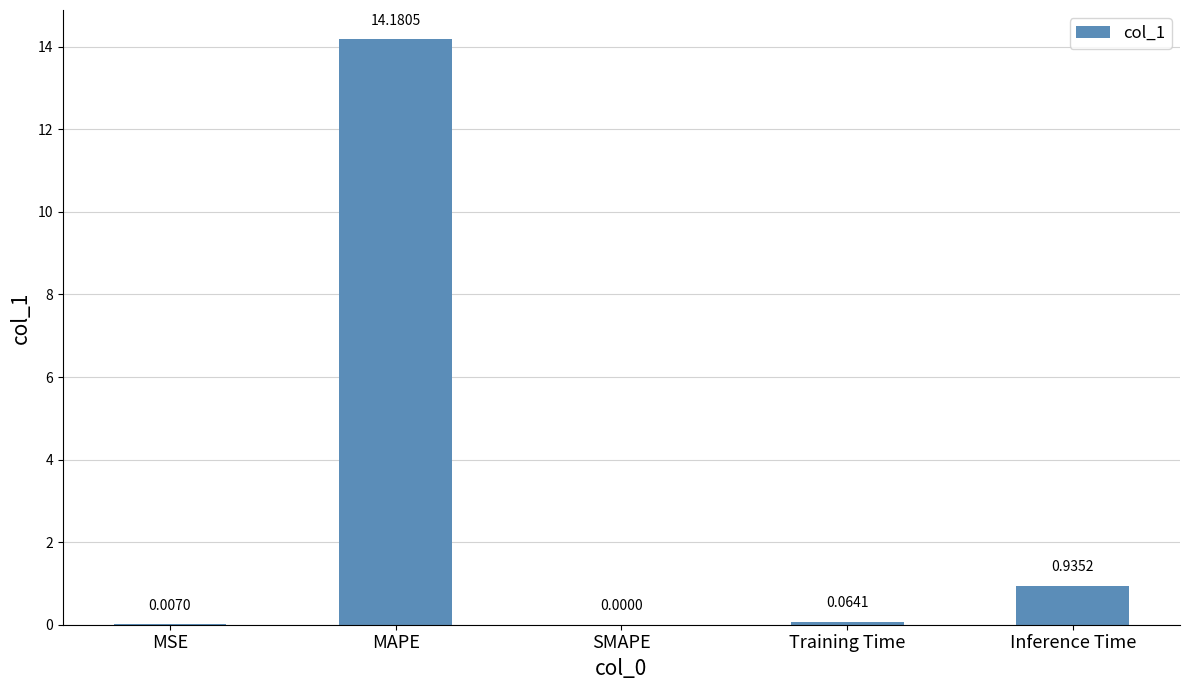

What is the change in value from MSE to MAPE?

+14.2